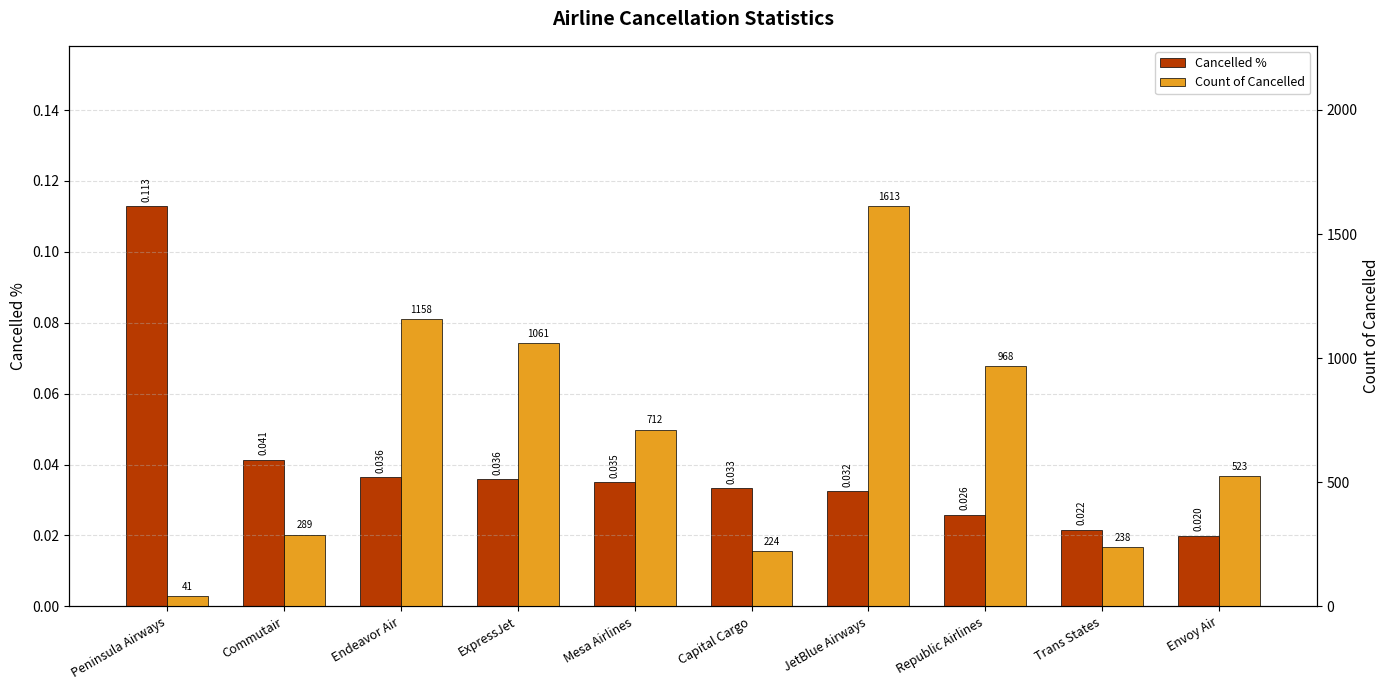

What is the sum of the Count of Cancelled values at Endeavor Air and Trans States?

1396.0